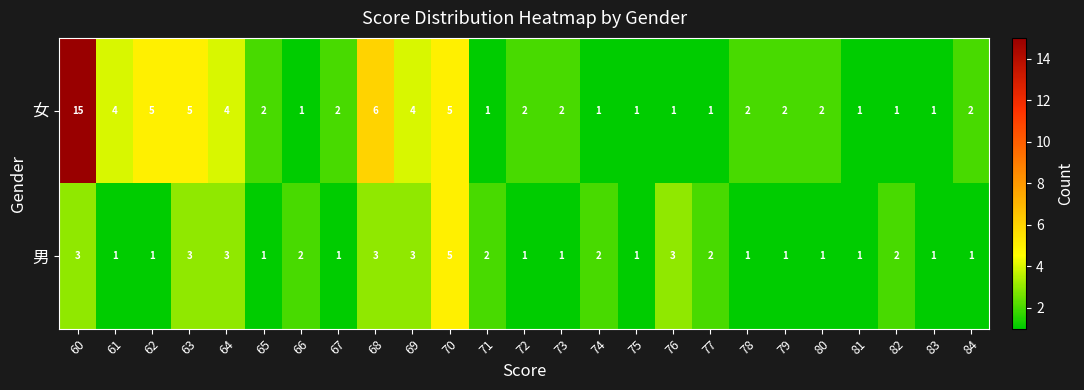

How many categories are shown in the chart?

25